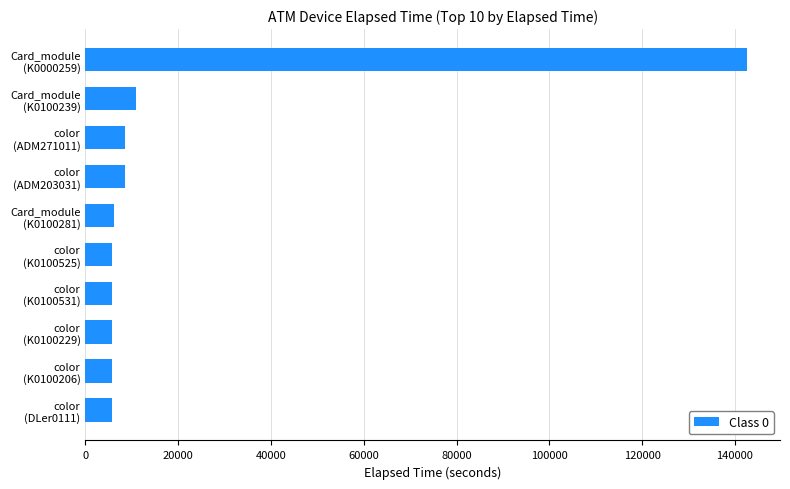

What is the sum of all values?

205708